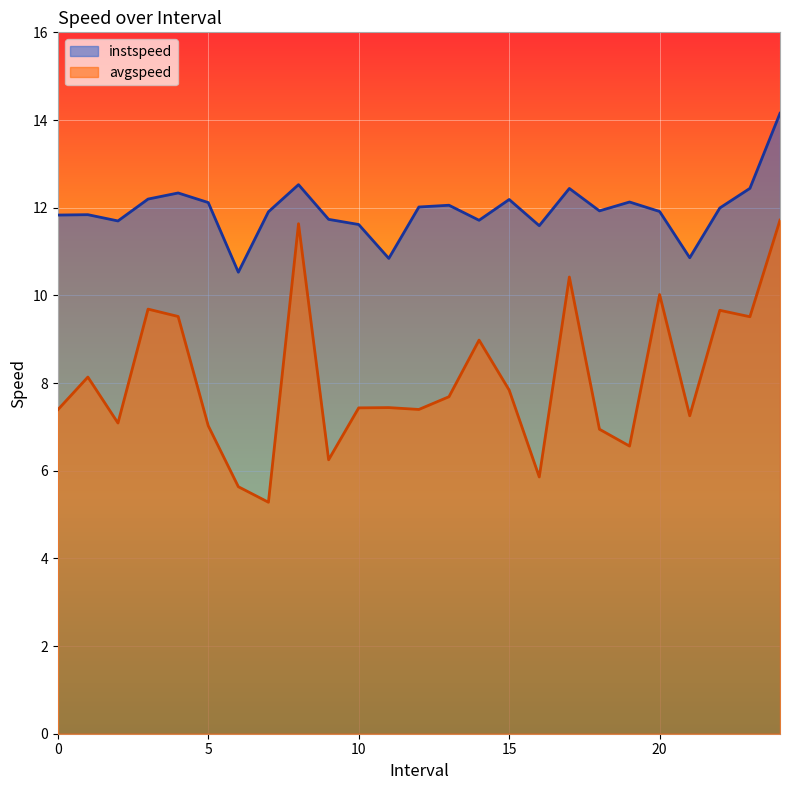

What are all the series names shown in the legend?

instspeed, avgspeed